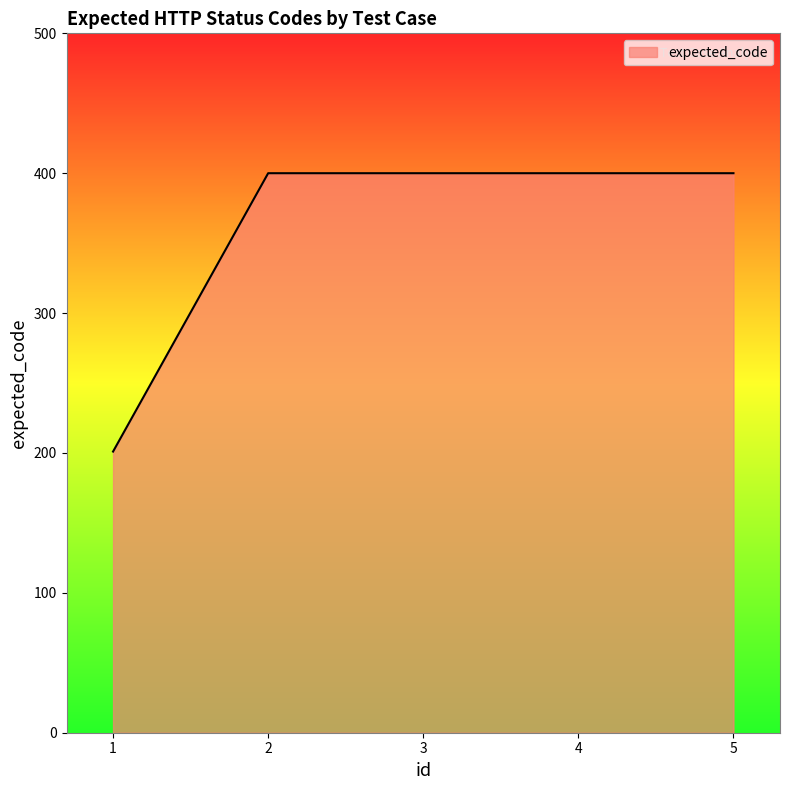

Approximately how many times larger is the value at 4 compared to 3?

1.0